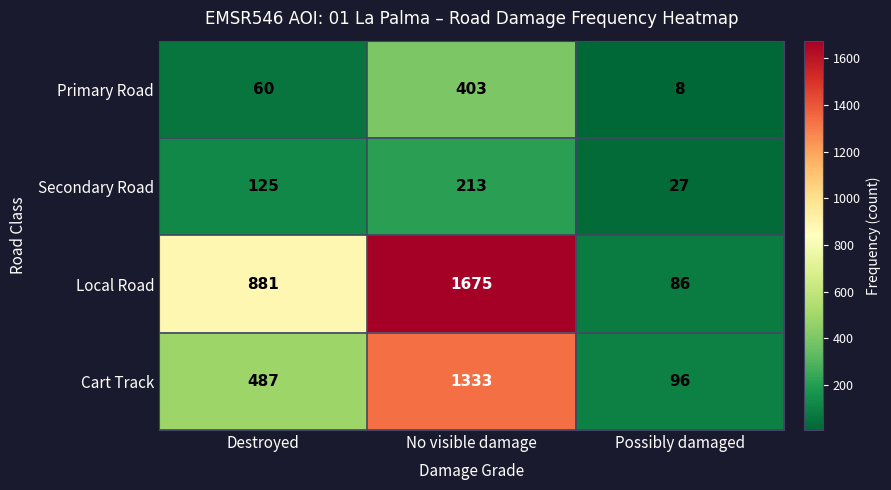

Count the number of categories in the chart.

3